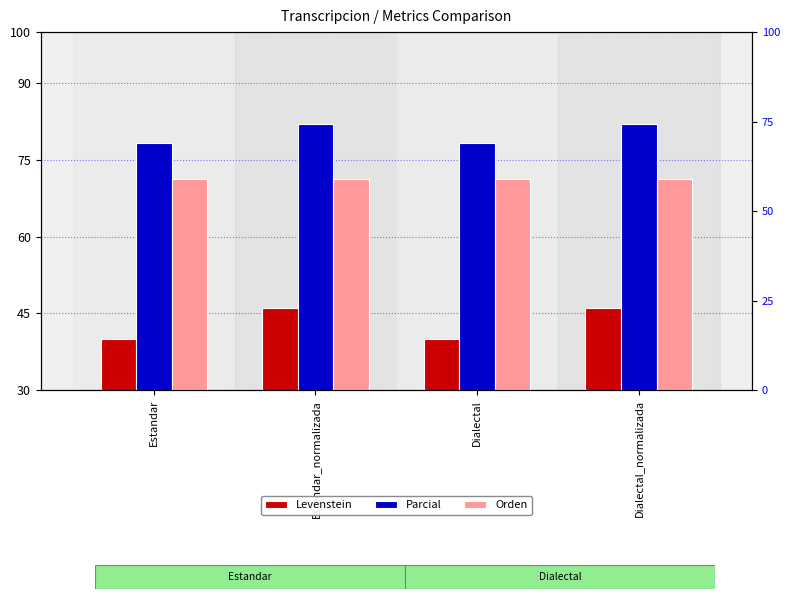

Which has a higher value, Dialectal_normalizada or Dialectal?

Dialectal_normalizada